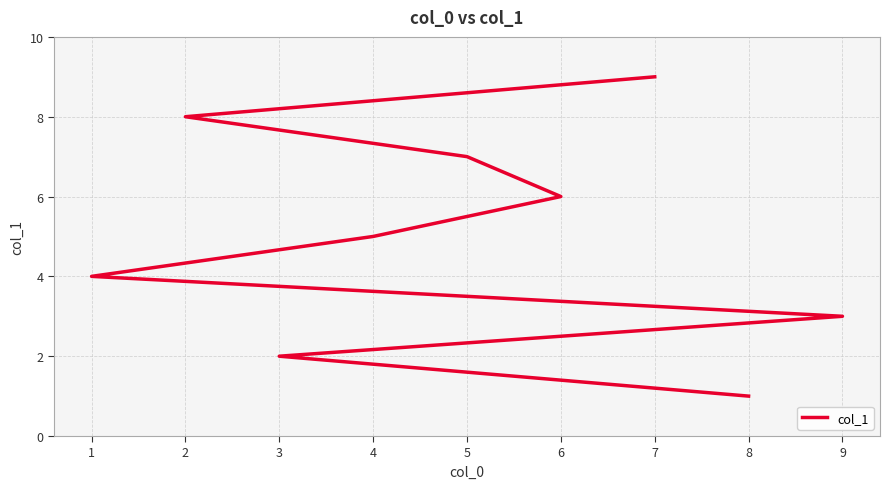

Does the chart display data point markers on the line(s)?

No